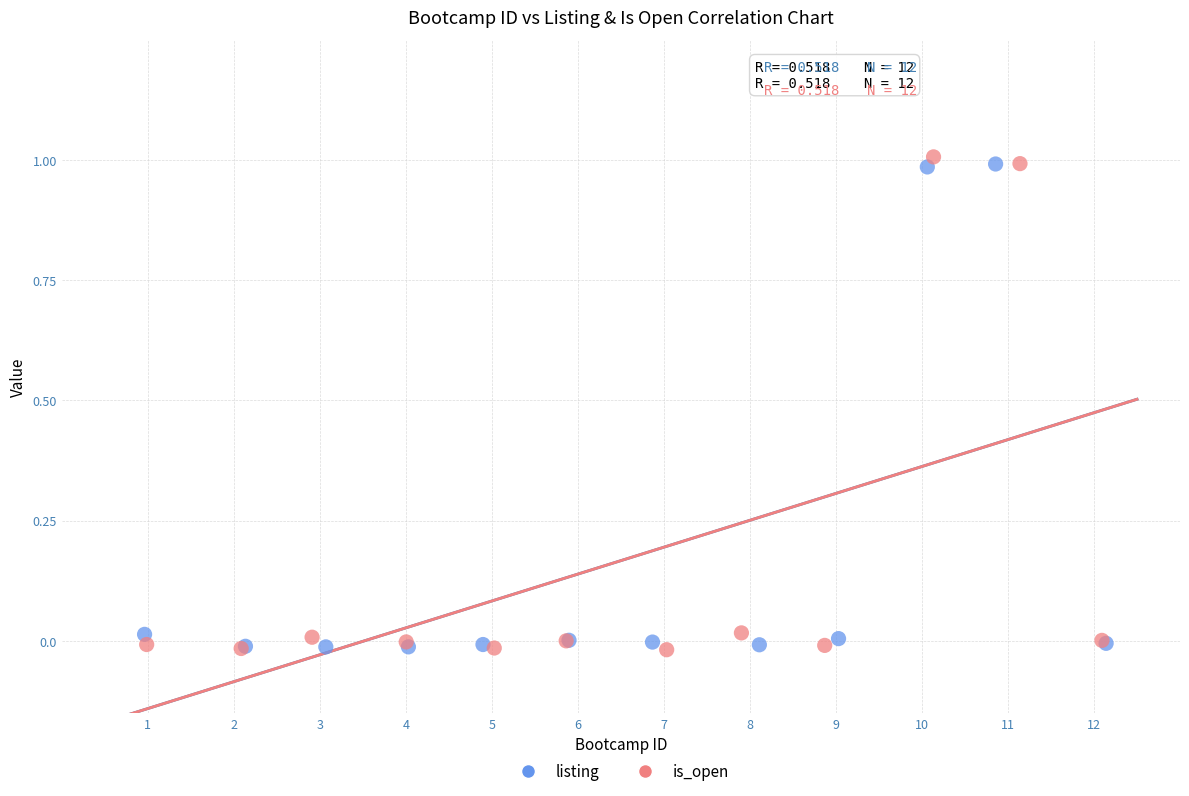

Which series has the widest spread of Y values?

is_open